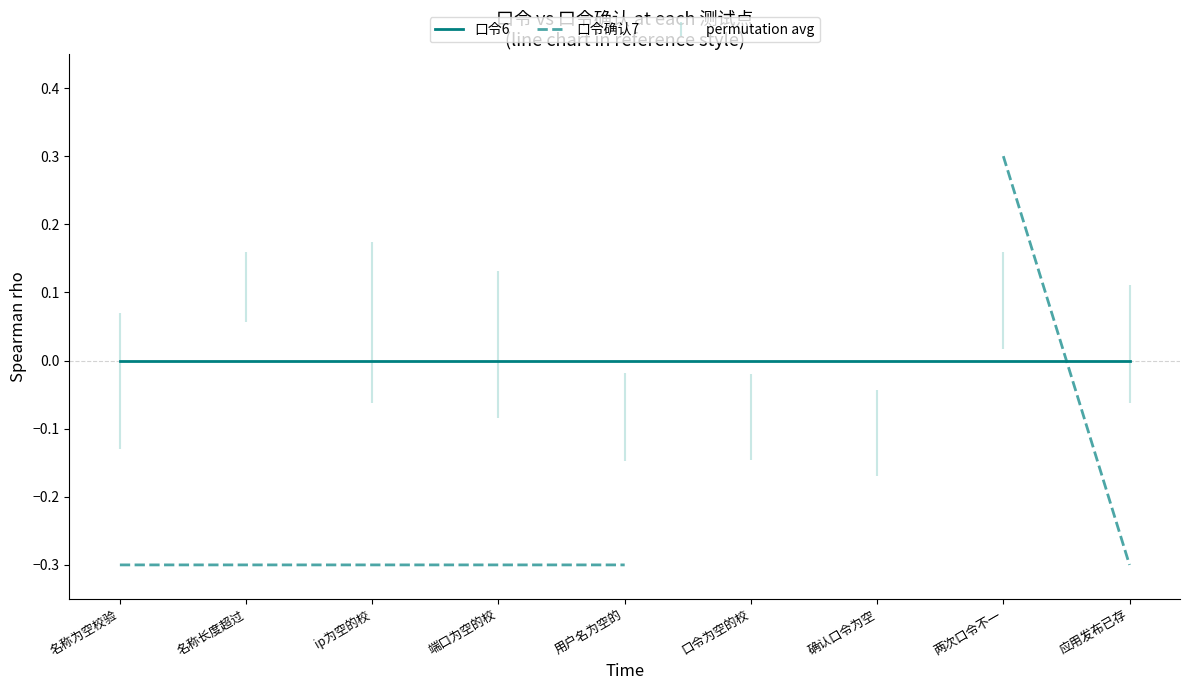

Which series contains the highest Y value?

口令确认7